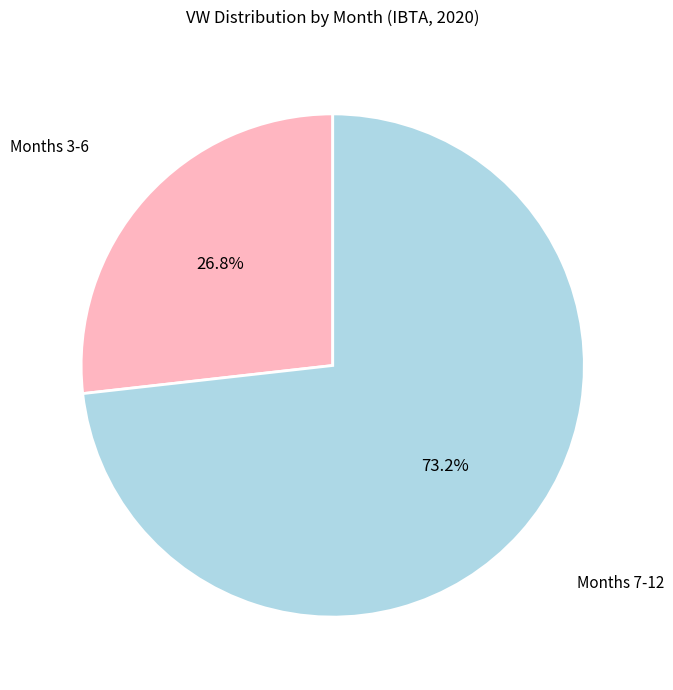

Is there any slice that represents more than half of the pie?

Yes